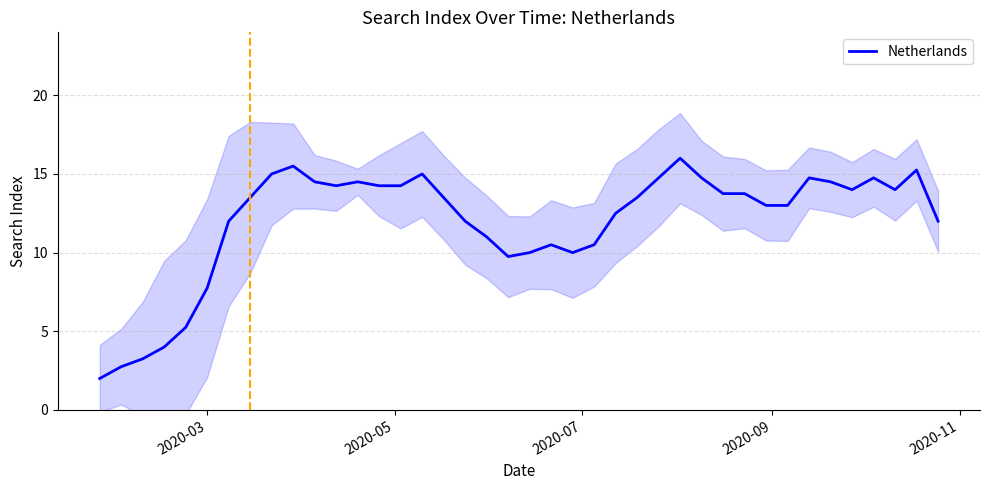

Reading right to left, what are all the values shown in this chart?

12.0	15.2	14.0	14.8	14.0	14.5	14.8	13.0	13.0	13.8	13.8	14.8	16.0	14.8	13.5	12.5	10.5	10.0	10.5	10.0	9.8	11.0	12.0	13.5	15.0	14.2	14.2	14.5	14.2	14.5	15.5	15.0	13.5	12.0	7.8	5.2	4.0	3.2	2.8	2.0